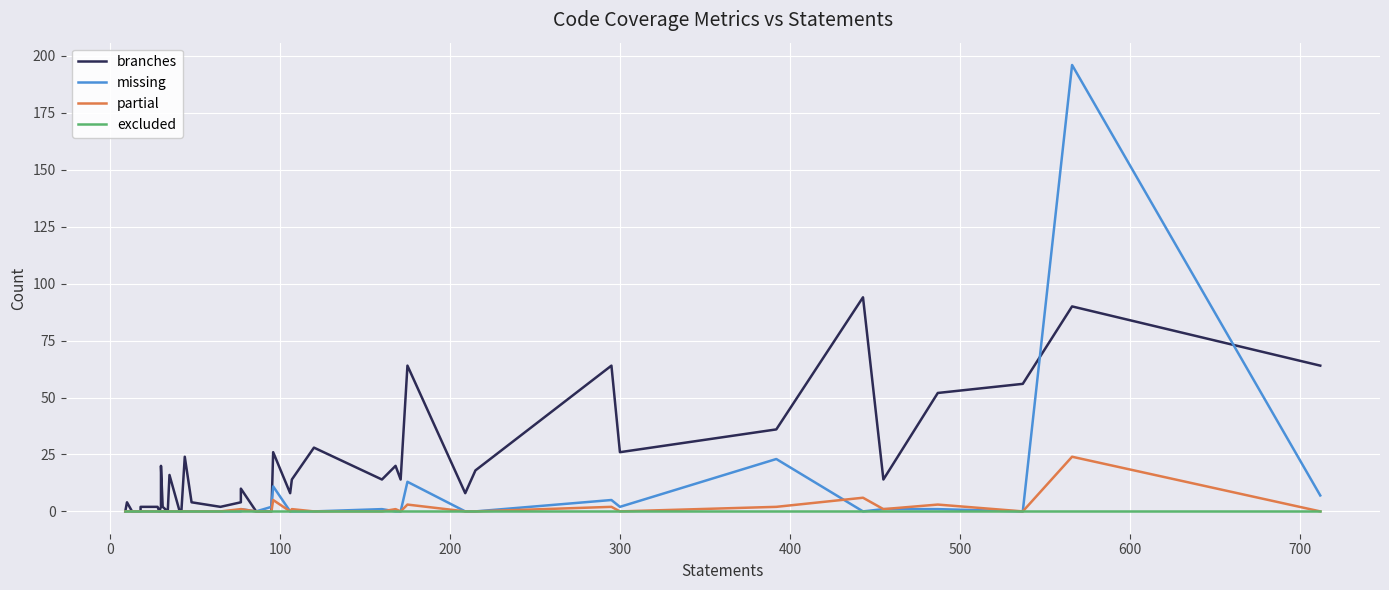

Count the number of data series in this chart.

4